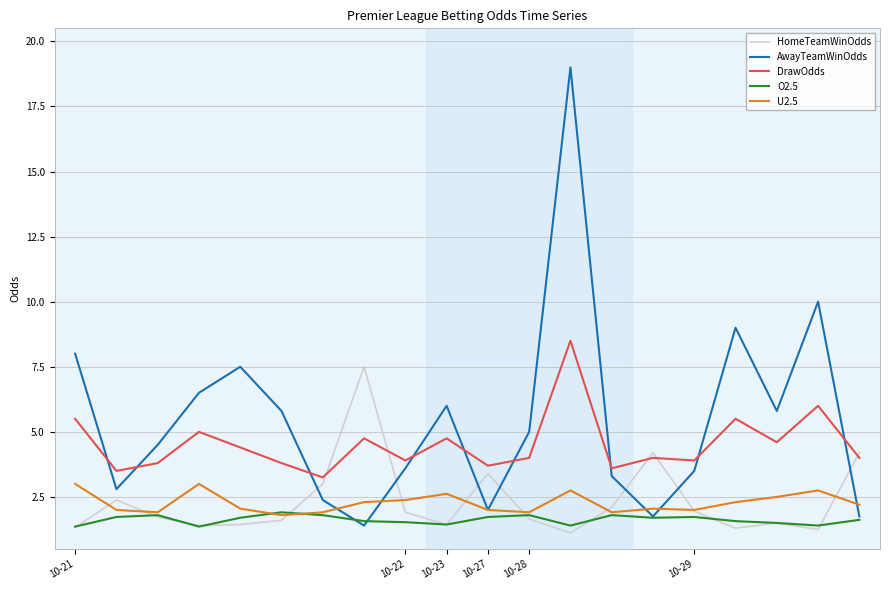

What is the sum of all DrawOdds values?

90.5